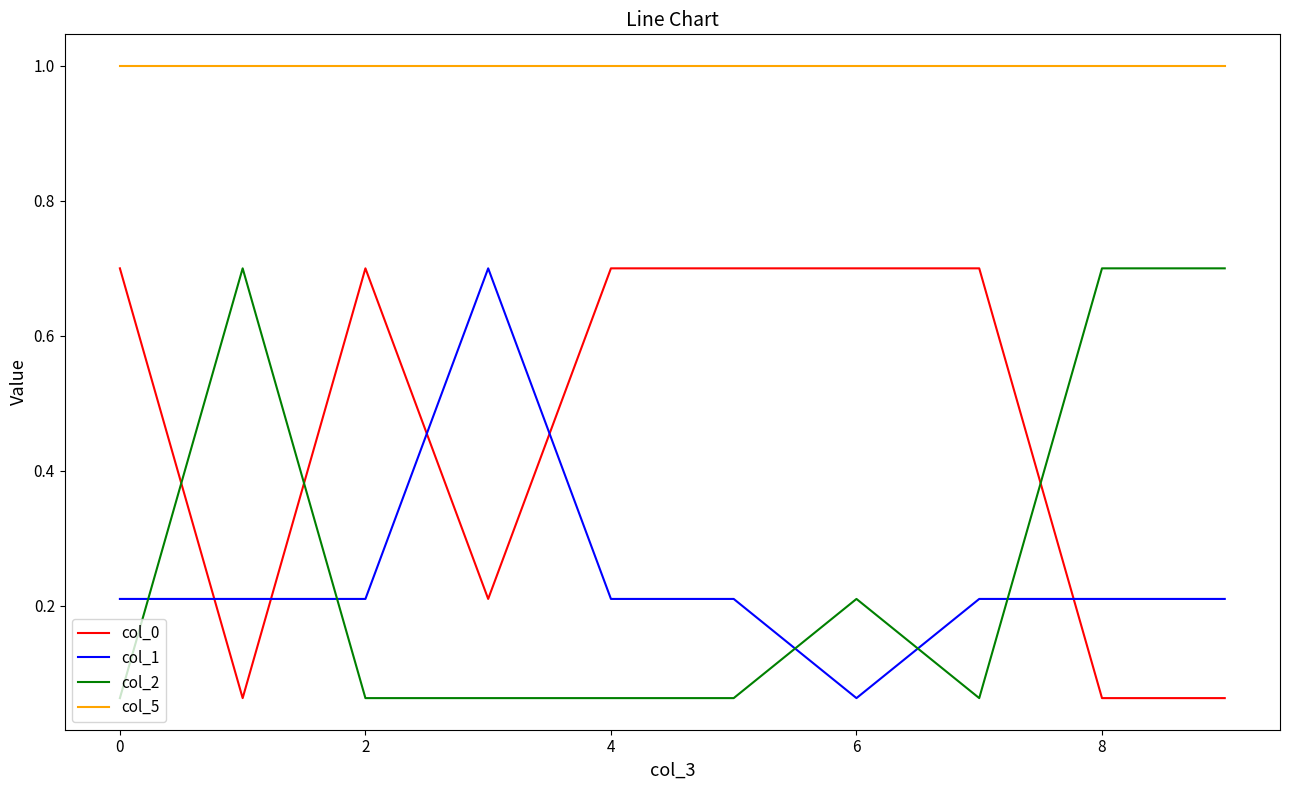

Which series has the largest total across all categories?

col_5